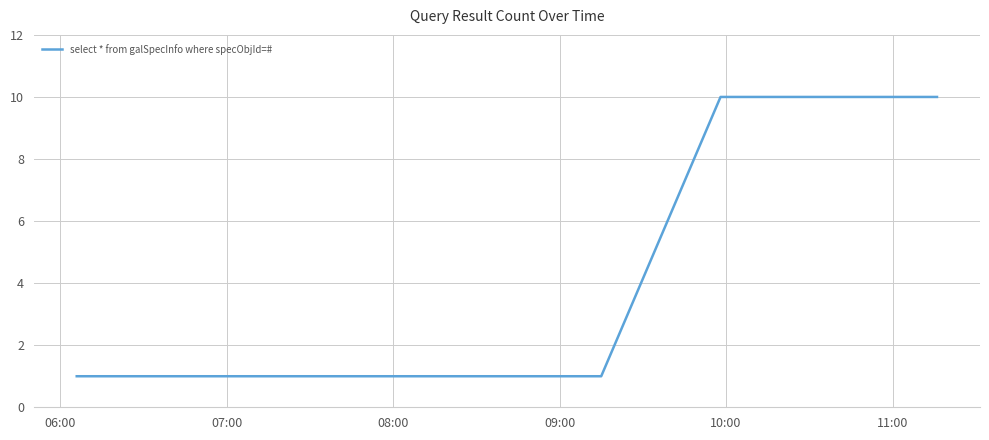

Reading left to right, transcribe all the data shown in this chart.

1	1	10	10